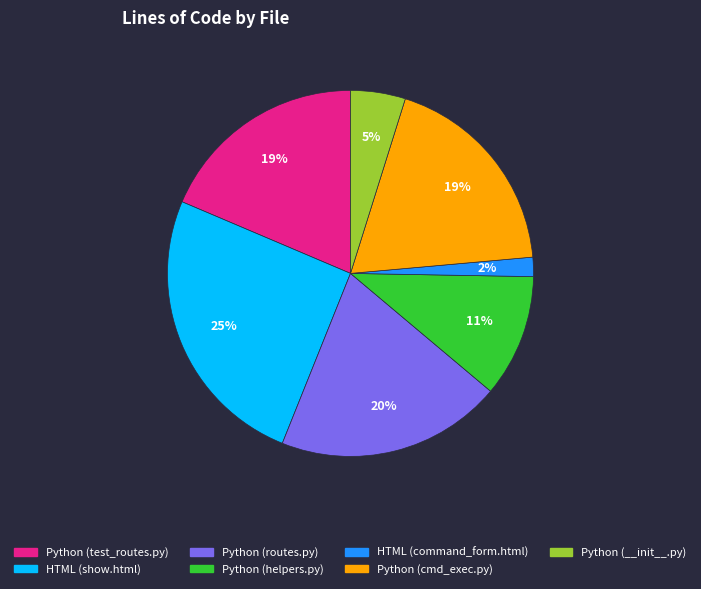

Is HTML (show.html) the majority of the pie?

No